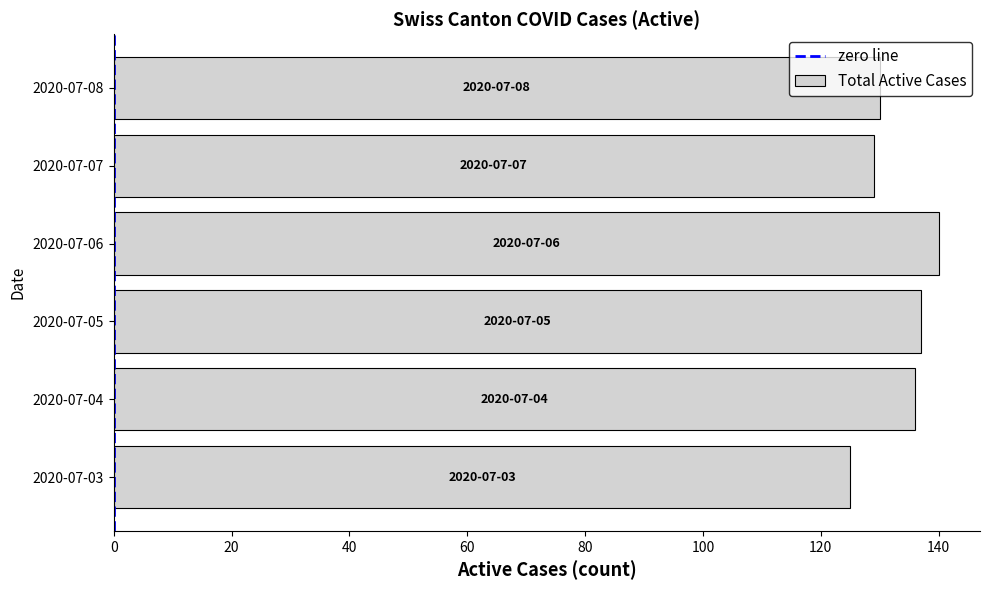

The chart shows a value of 140 at 2020-07-06. True or false?

True